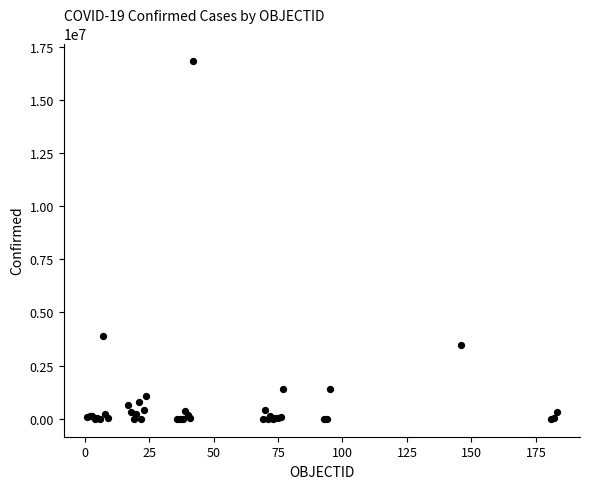

What Y value in the scatter plot is closest to 8401858?

3884447